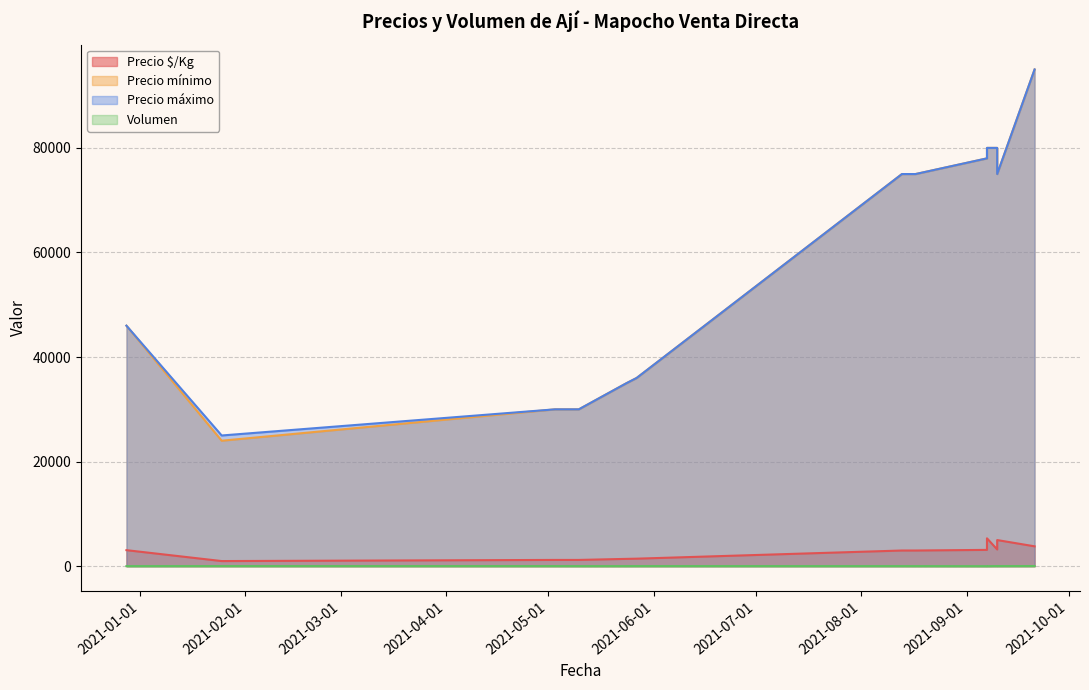

How many categories are shown in the chart?

13